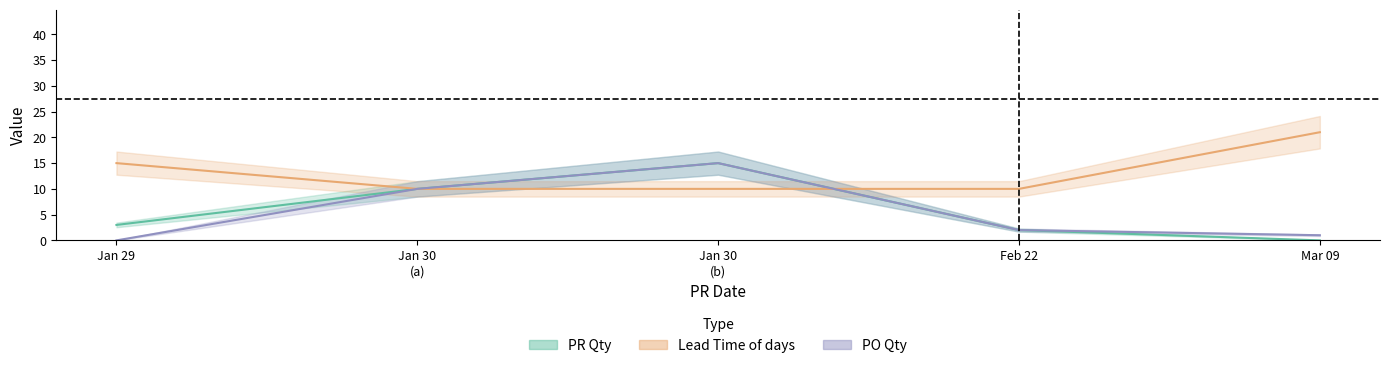

At how many categories does at least one series exceed 15?

1